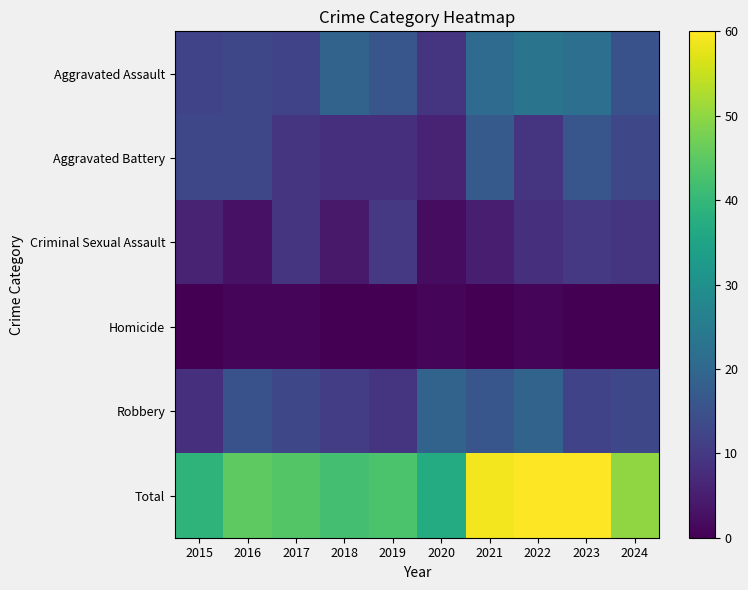

At which category is the sum across all series the highest?

2022